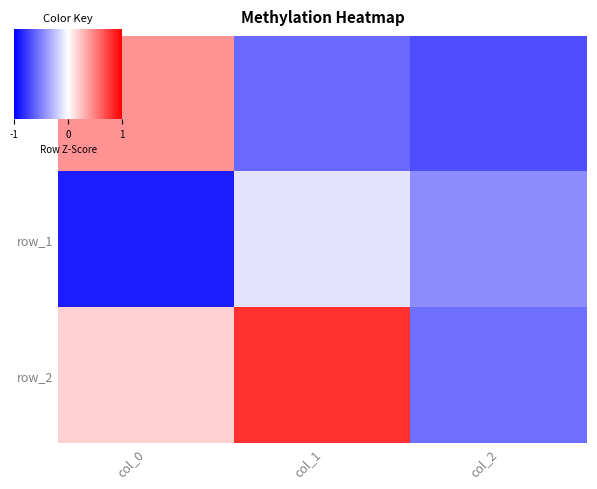

What is the maximum value shown in the chart?

0.8